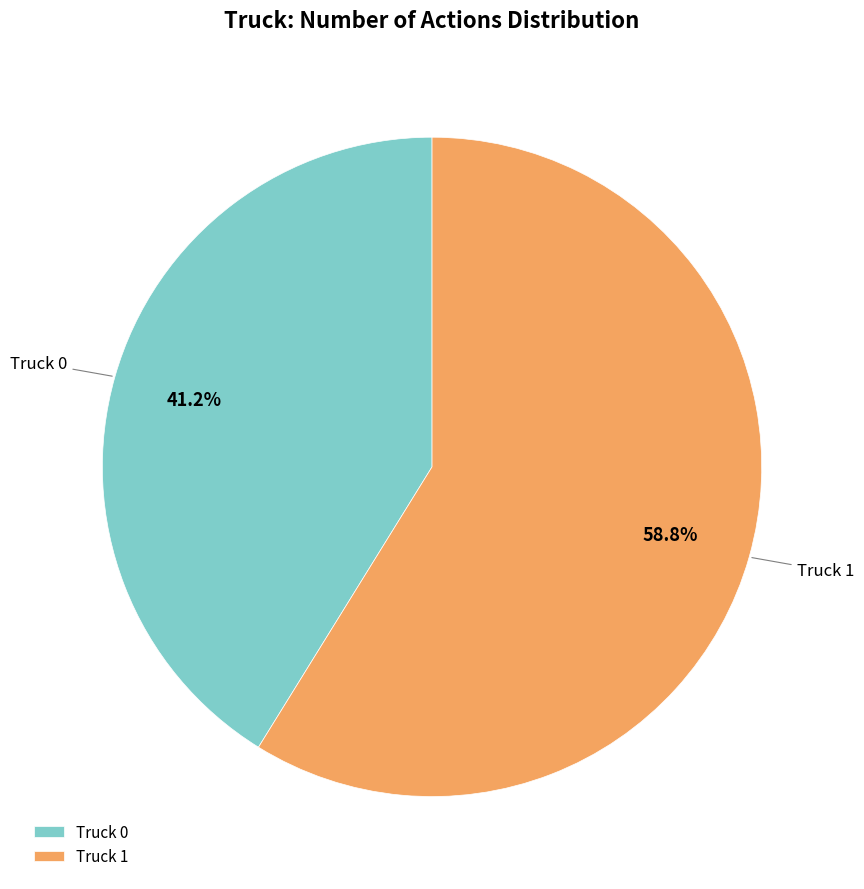

To the nearest percent, what percentage of the pie is Truck 1?

59%